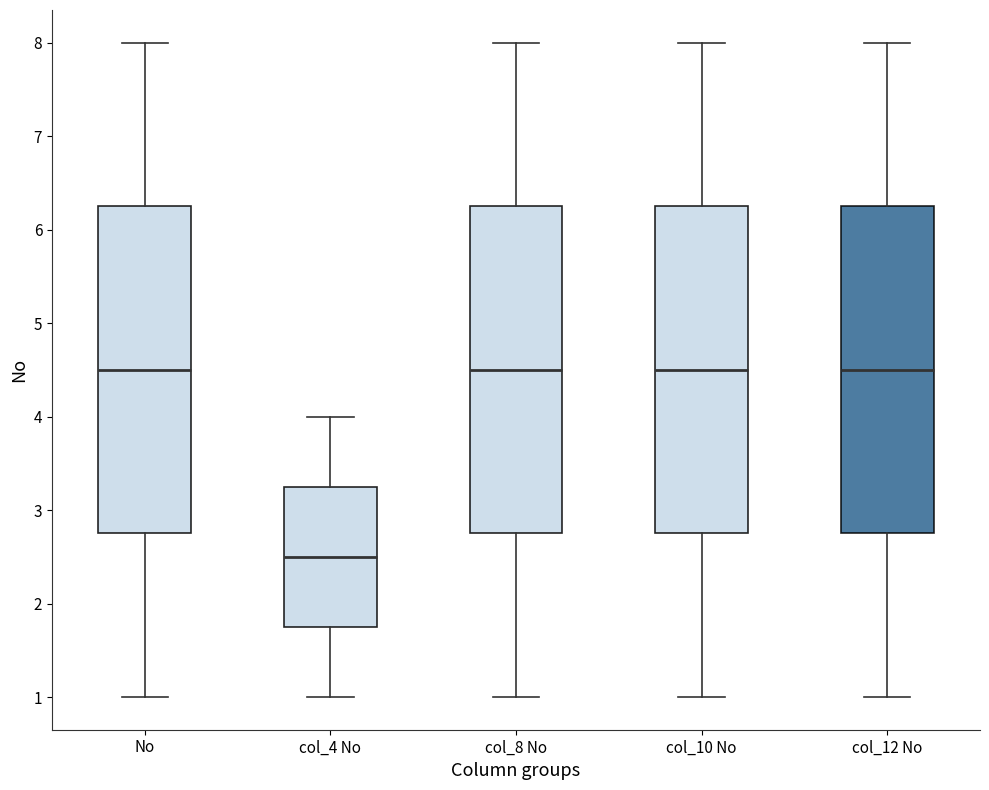

Reading left to right, read every box against the y-axis: the position of its median line, the range the box covers, and the ends of its whiskers. The values are not printed on the chart, so give them approximately, as read against the axis.

No: median 4.5, box 2.8 to 6.3, whiskers 1.0 to 8.0
col_4 No: median 2.5, box 1.8 to 3.3, whiskers 1.0 to 4.0
col_8 No: median 4.5, box 2.8 to 6.3, whiskers 1.0 to 8.0
col_10 No: median 4.5, box 2.8 to 6.3, whiskers 1.0 to 8.0
col_12 No: median 4.5, box 2.8 to 6.3, whiskers 1.0 to 8.0